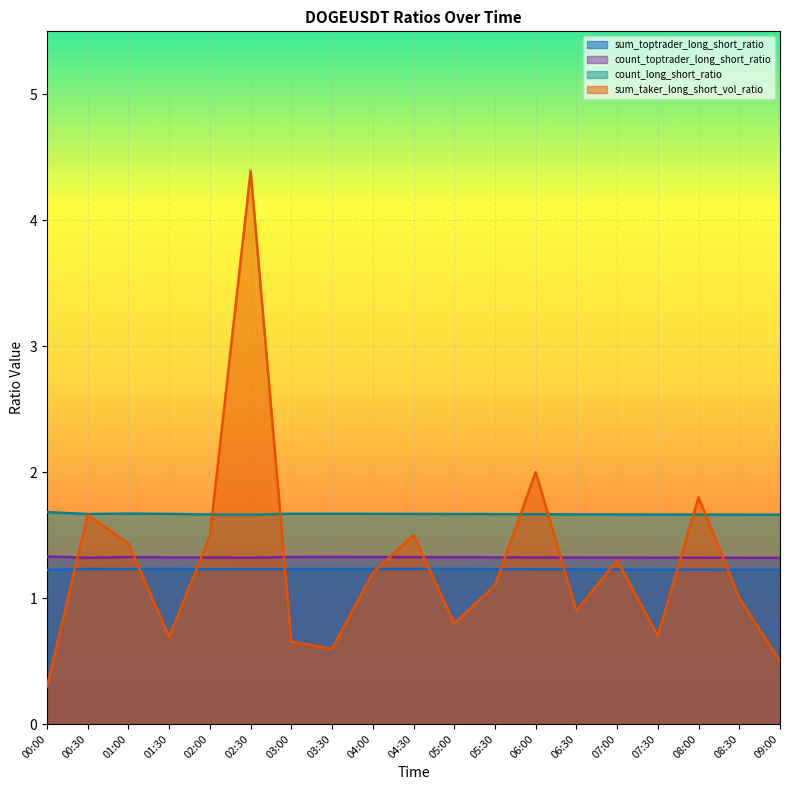

What is the minimum value shown in the chart?

0.3